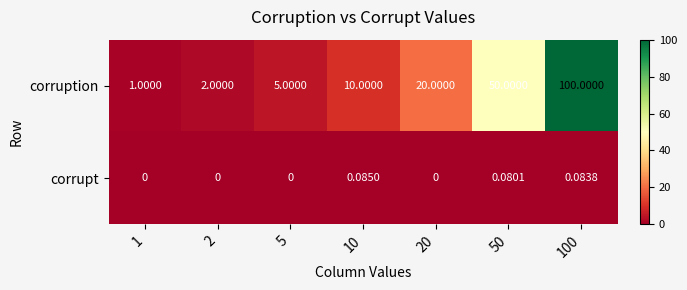

Is the value of corruption at 2 greater than the value of corrupt at 50?

Yes